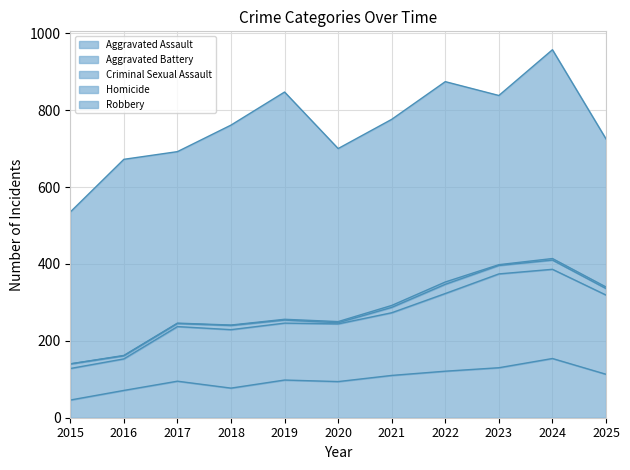

The Robbery series shows 520 at 2018. True or false?

True